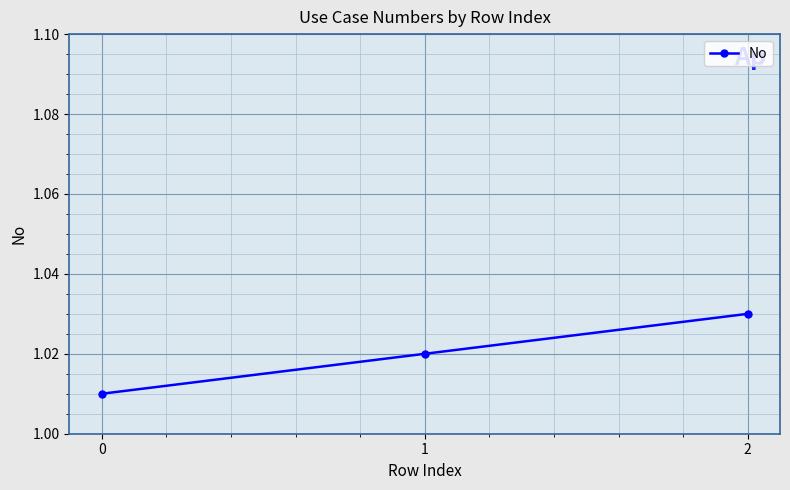

Is it true that the value at 2 is 0.7?

False